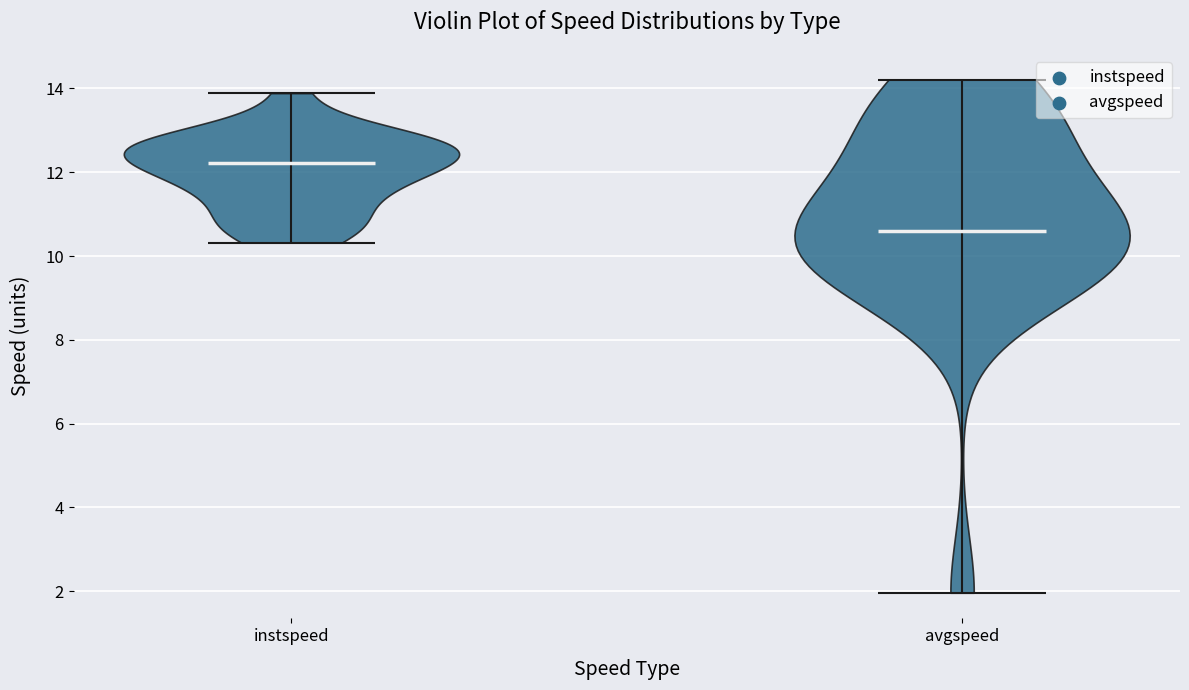

Reading left to right, read every violin against the y-axis: where its median line is, and the lowest and highest points it reaches. The values are not printed on the chart, so give them approximately, as read against the axis.

instspeed: median line 12.2, lowest point 10.4, highest point 13.8
avgspeed: median line 10.6, lowest point 2.0, highest point 14.2